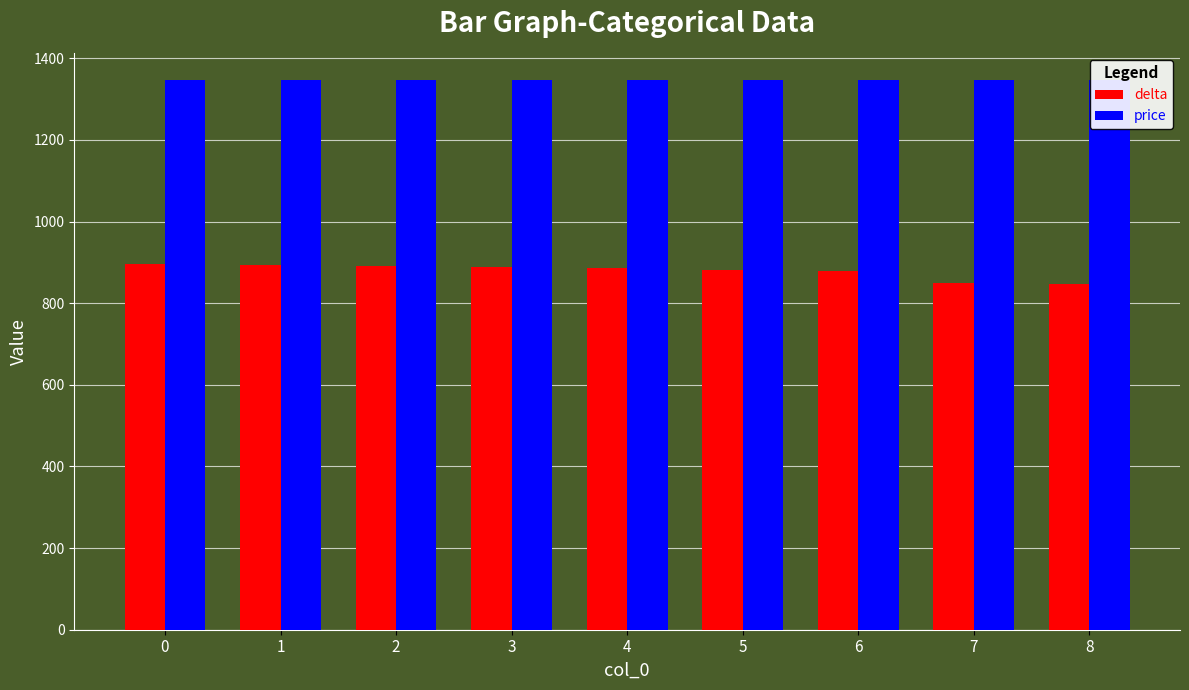

Is the value of price at 6 greater than the value of delta at 4?

Yes